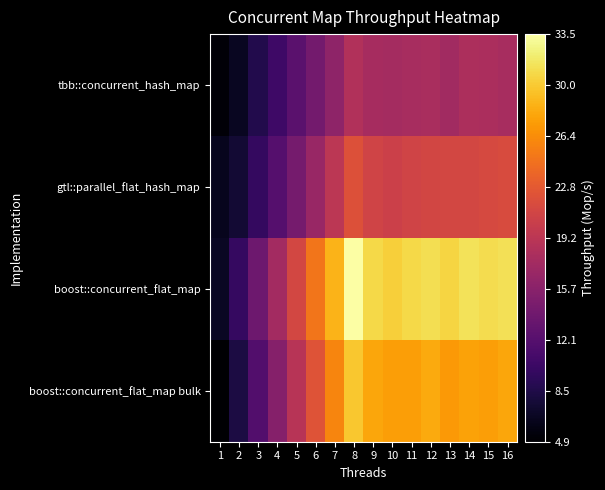

How many data points does each series have?

16